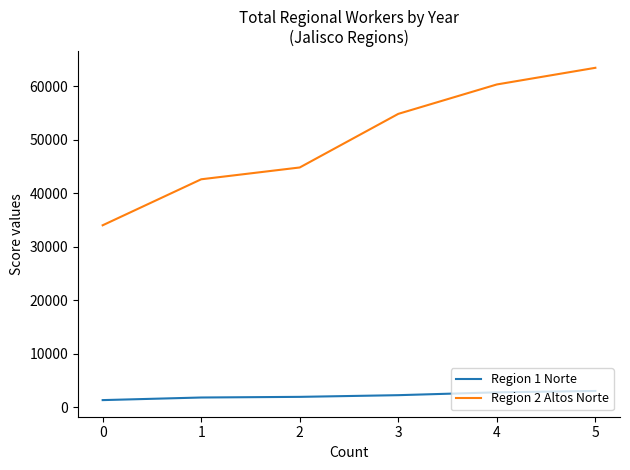

What is the average value of the Region 2 Altos Norte series?

50045